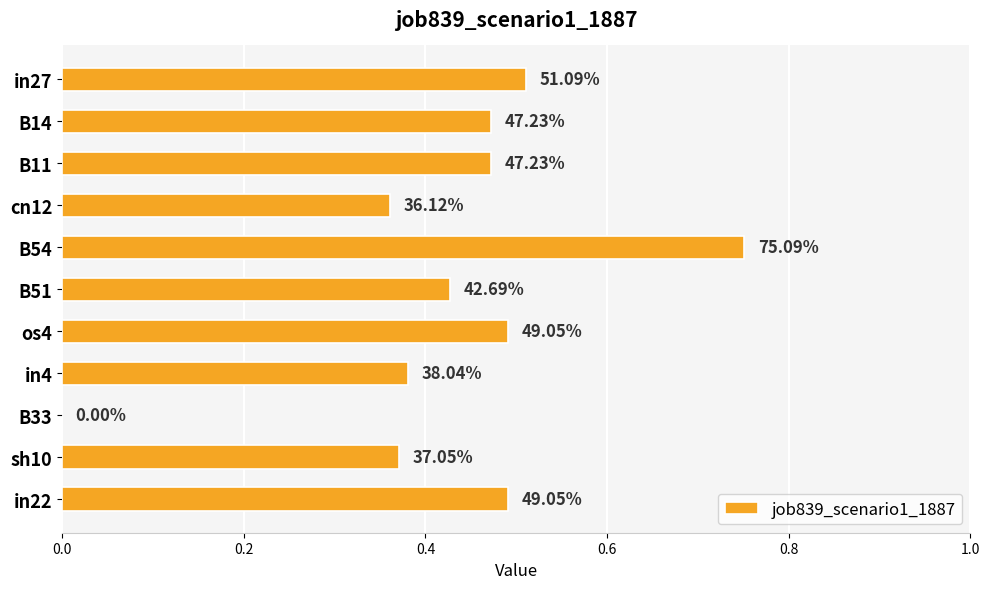

Are the bars horizontal?

Yes